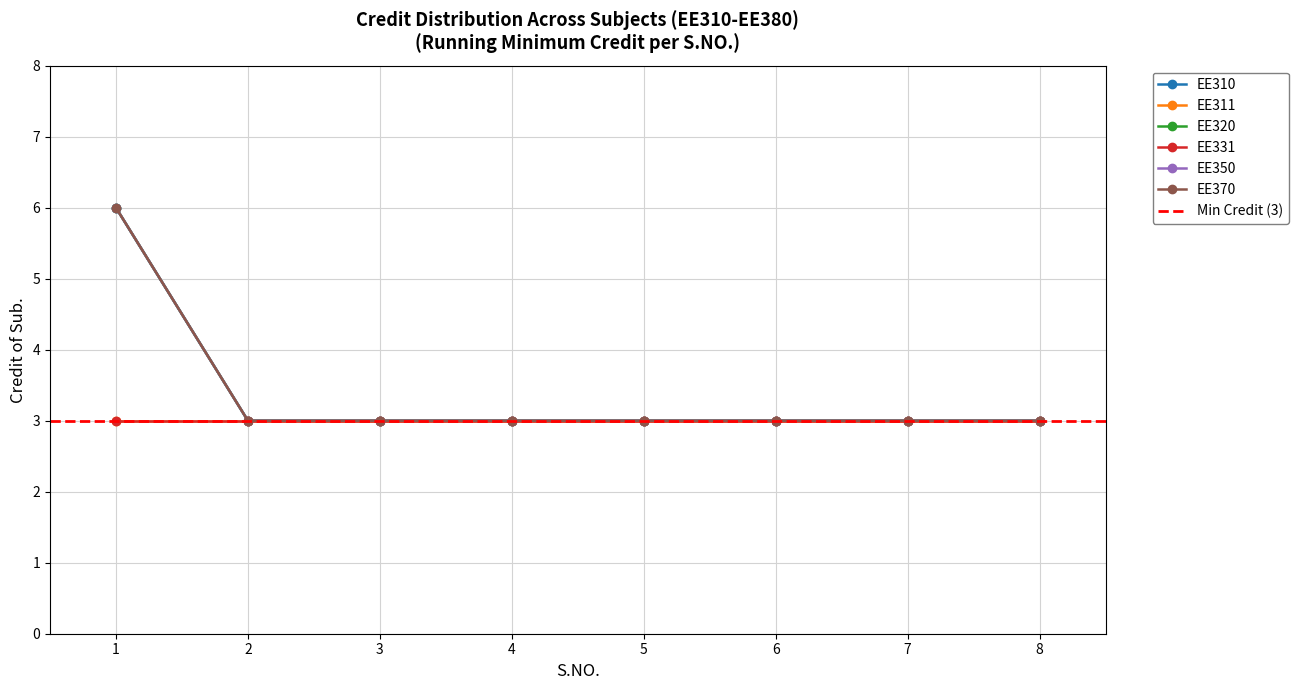

Count the number of data series in this chart.

6